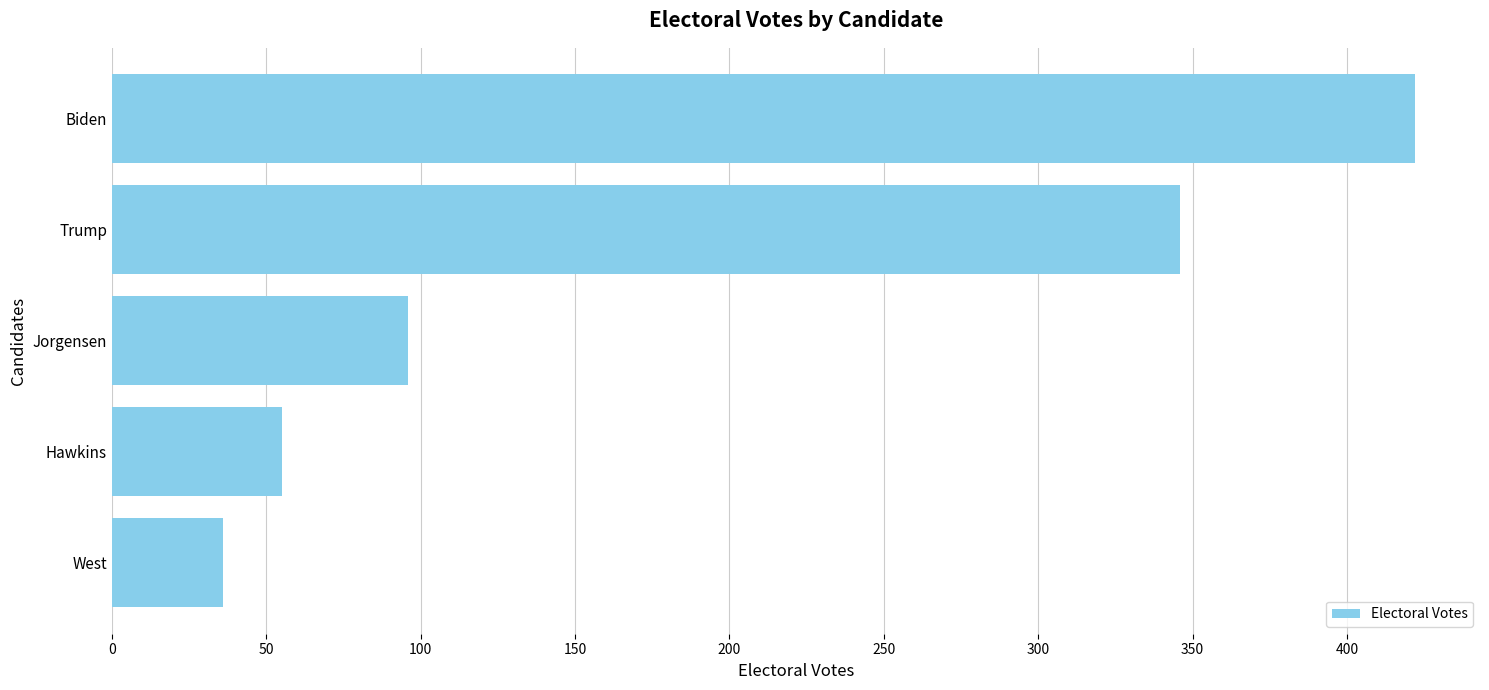

What is the ratio of the value at Hawkins to the value at West?

1.5